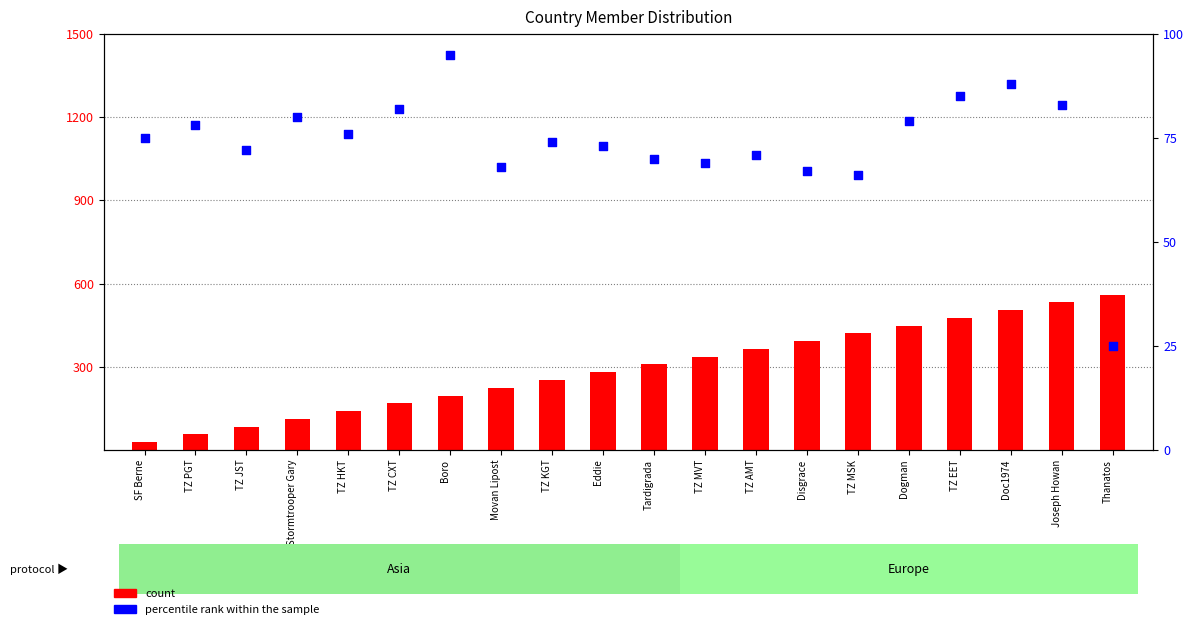

Which series has the largest total across all categories?

count